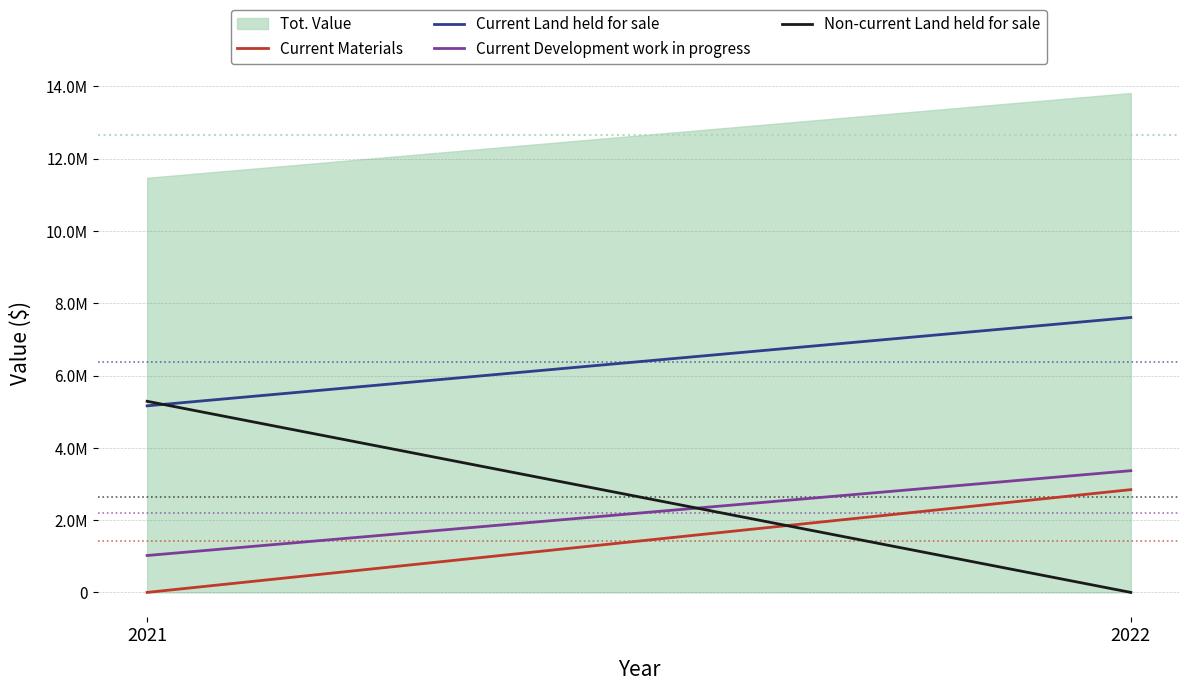

What is the difference between the highest and lowest values at 2022?

7606708